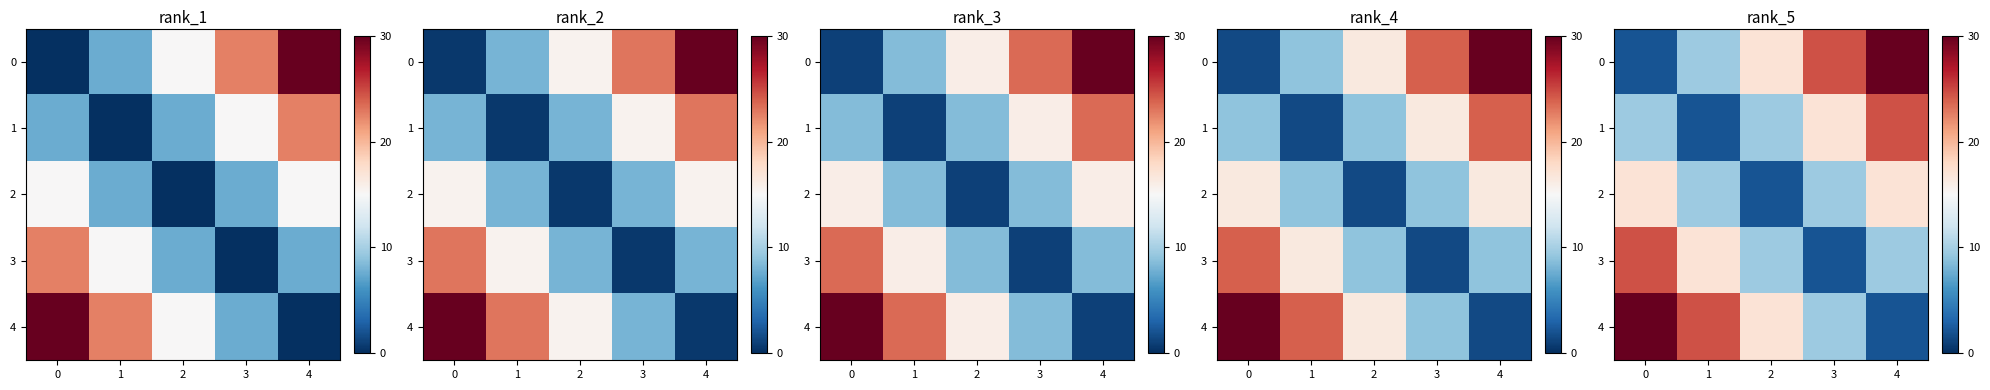

What is the total value across all series at 2?

55.0